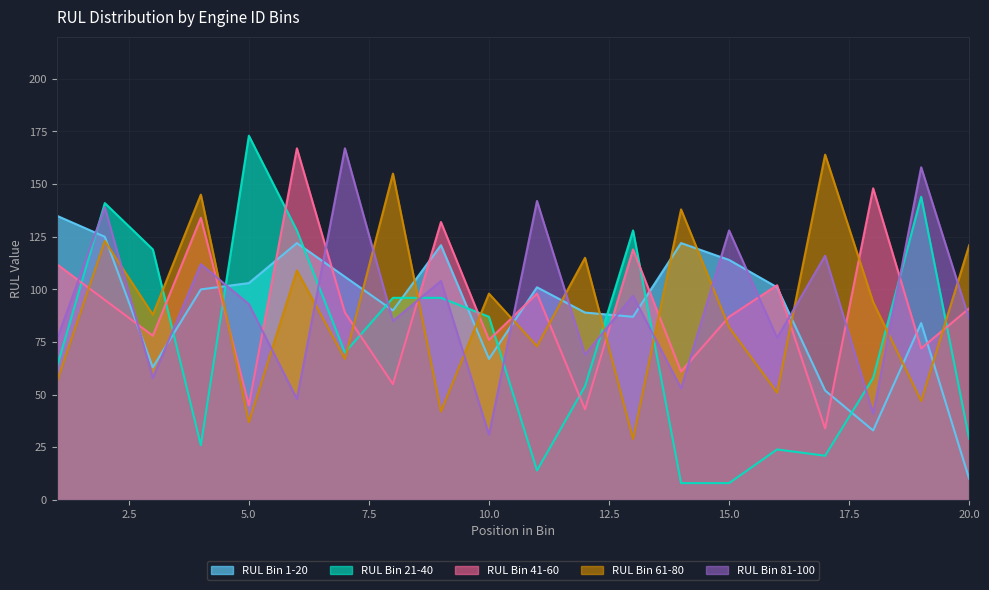

How many data points in RUL Bin 81-100 are less than 93?

10